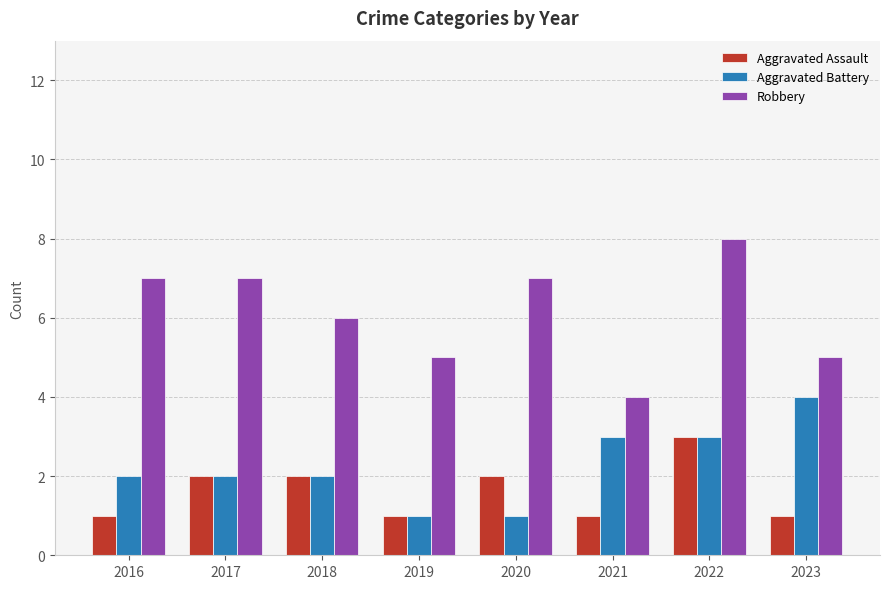

What is the difference between the maximum and minimum values in the Robbery series?

4